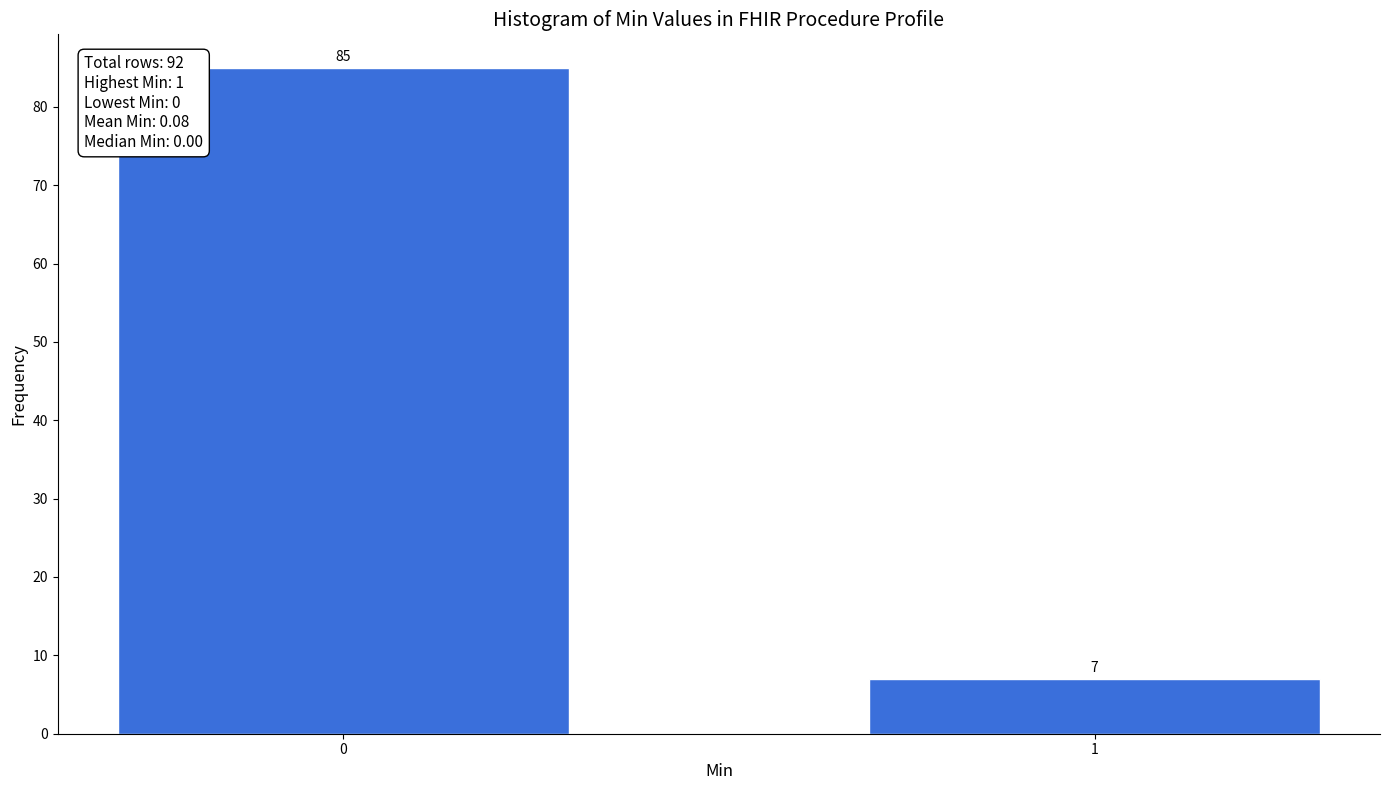

Reading right to left, list all the values displayed in this chart.

1=7	0=85